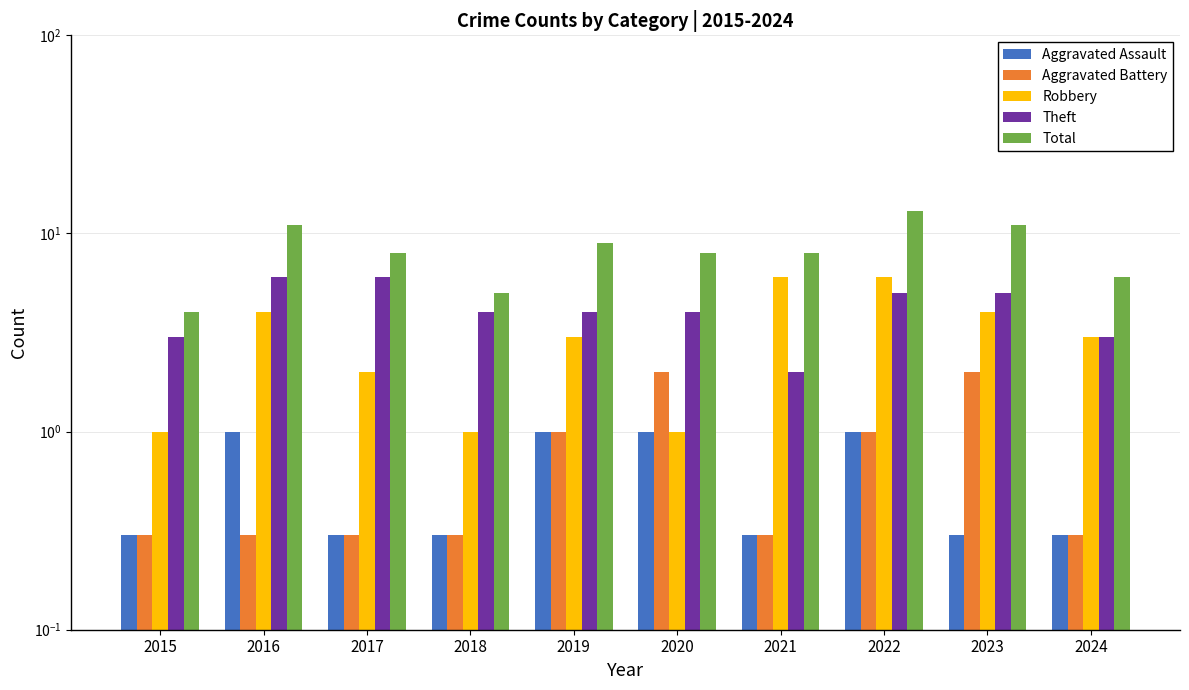

What is the highest value of the Aggravated Battery series?

2.0